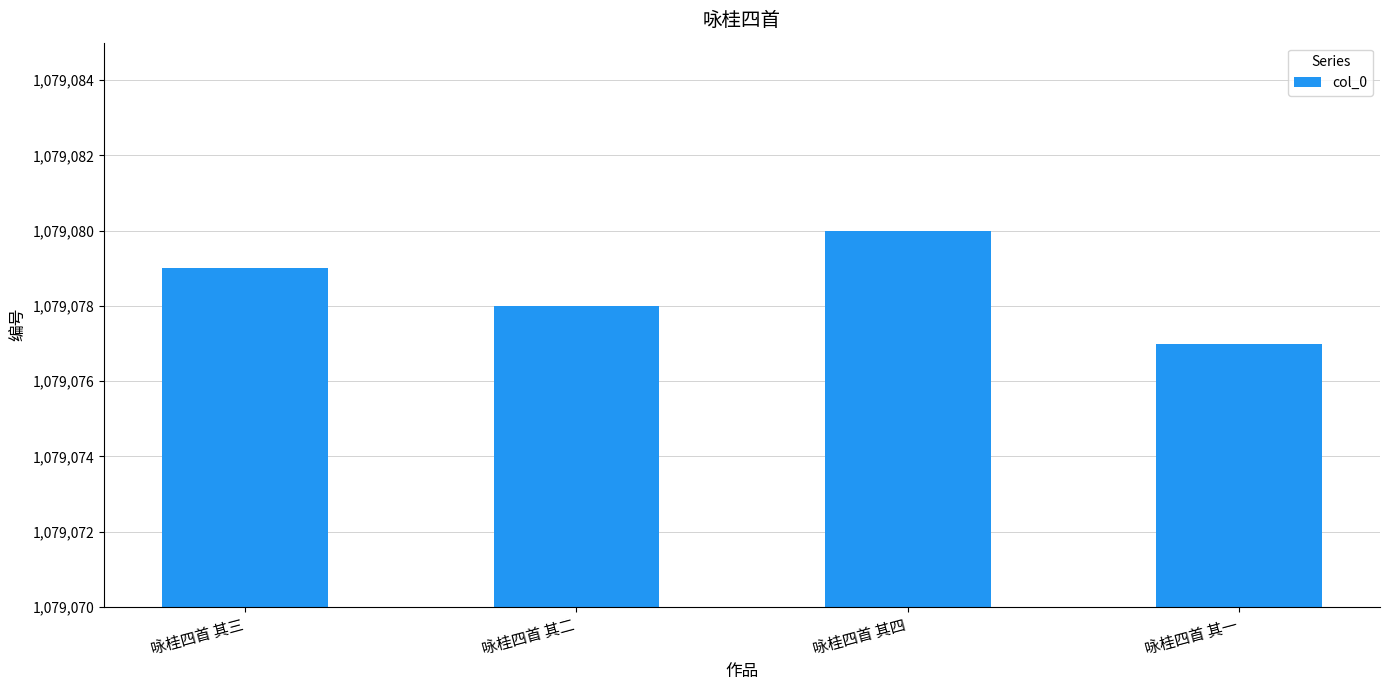

The value at 咏桂四首 其二 is 1079078. True or false?

True